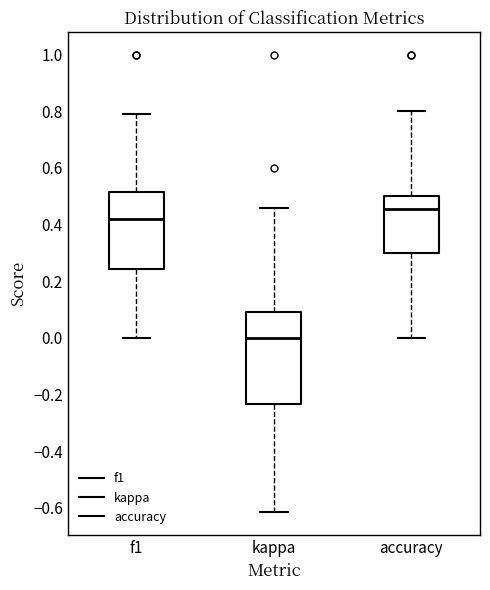

Comparing the boxes themselves (not the whiskers), which one is the tallest?

kappa